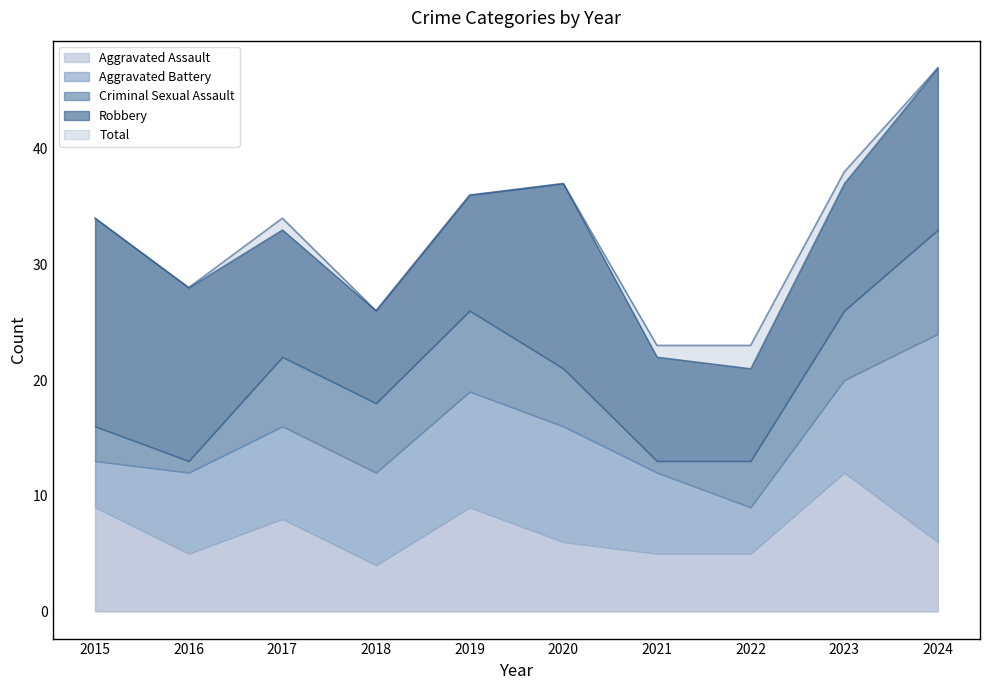

At 2022, list the series in order from largest to smallest.

Total, Robbery, Aggravated Assault, Aggravated Battery, Criminal Sexual Assault